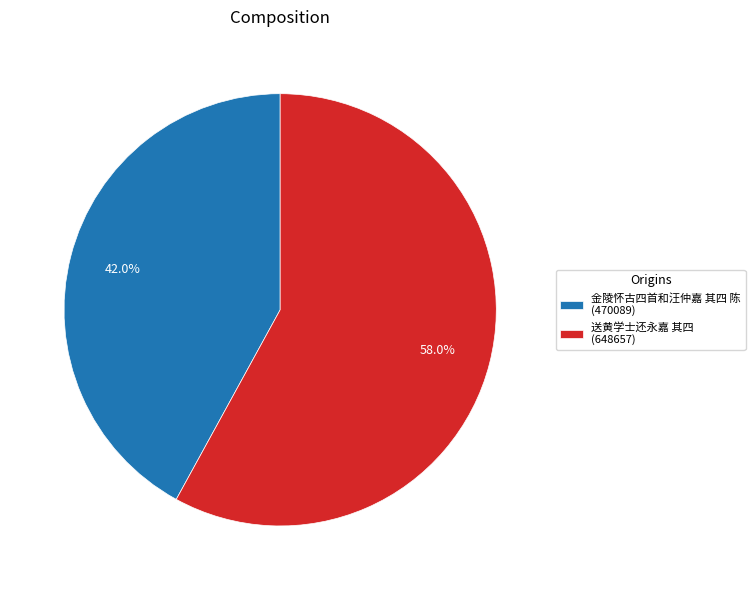

Is 送黄学士还永嘉 其四 the majority of the pie?

Yes